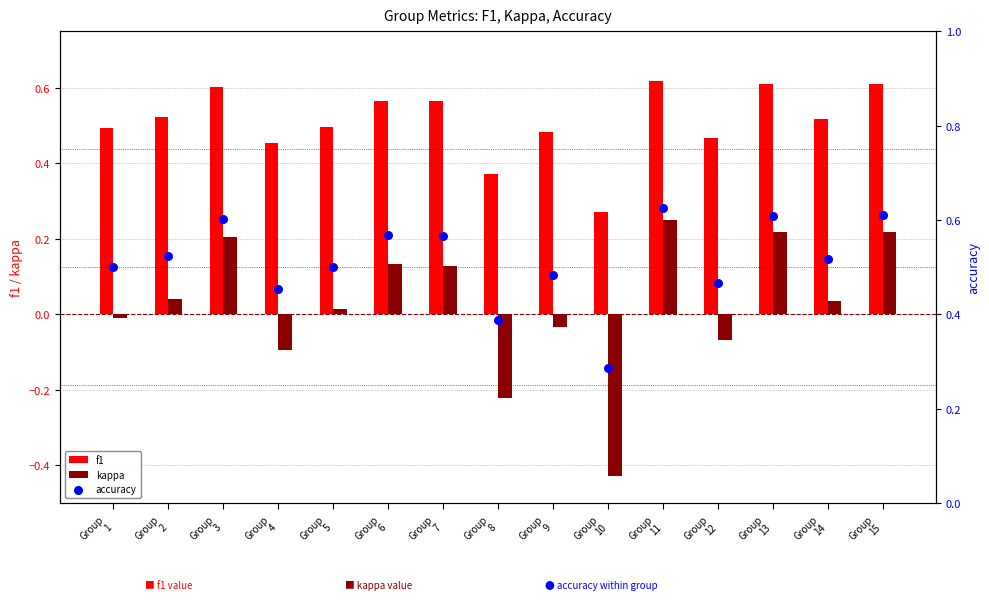

Which series has the largest total across all categories?

accuracy